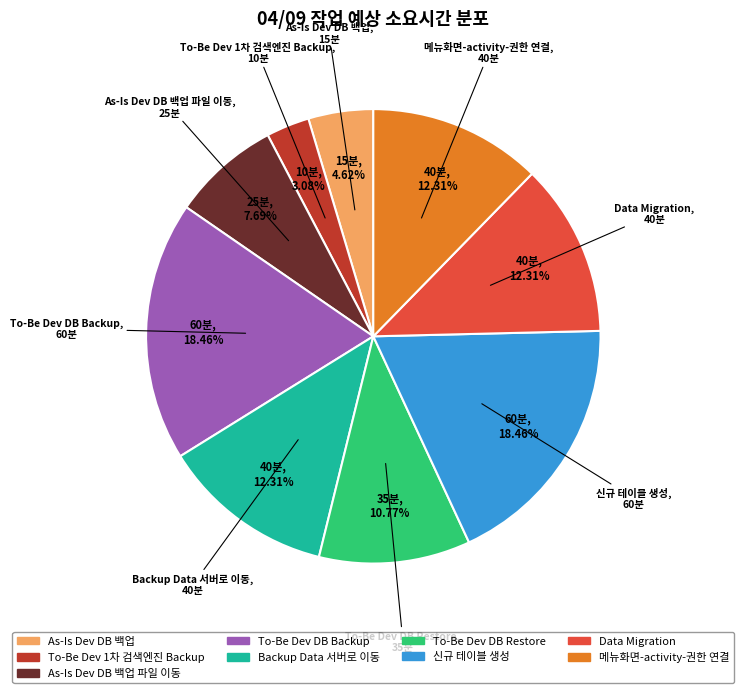

Is there a majority slice in this chart?

No